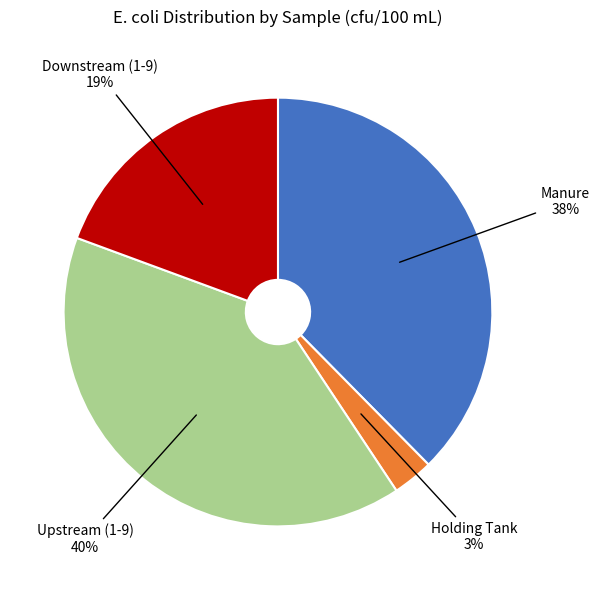

Is the sum of Downstream (1-9) and Holding Tank greater than half?

No